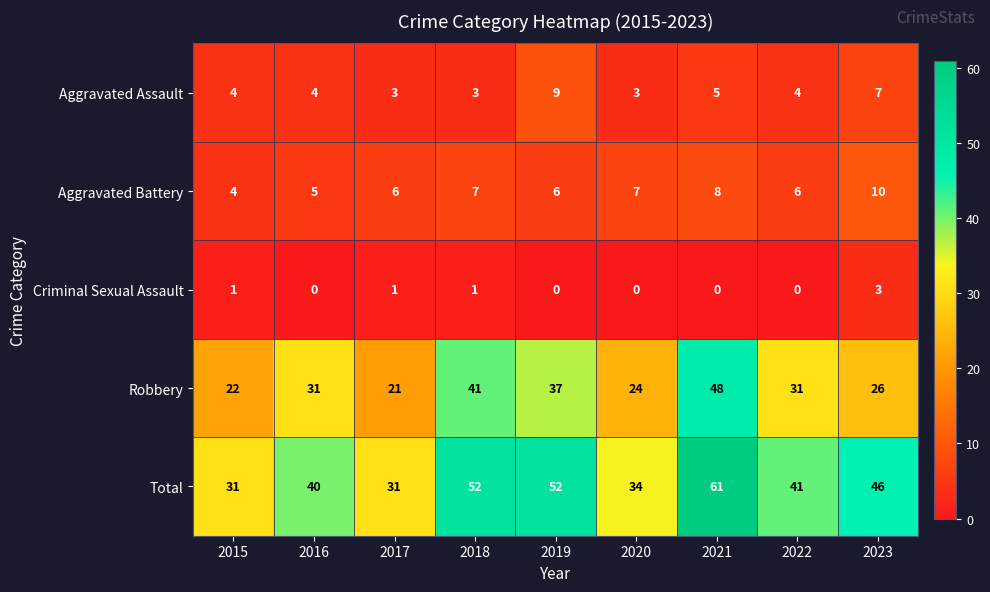

Rank the series by their maximum value, from highest to lowest.

Total, Robbery, Aggravated Battery, Aggravated Assault, Criminal Sexual Assault